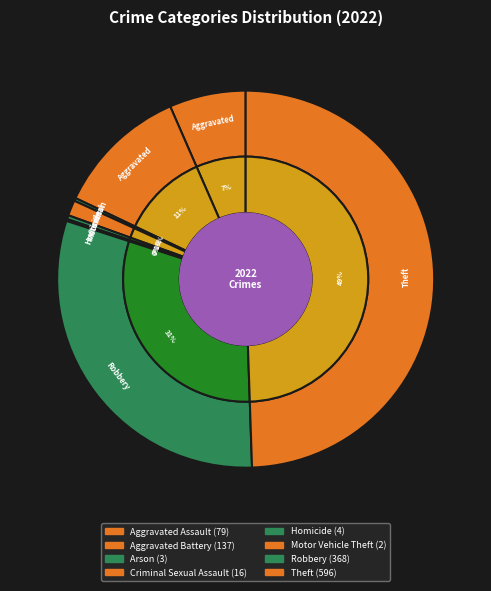

Combined, do Arson and Motor Vehicle Theft account for over 50%?

No